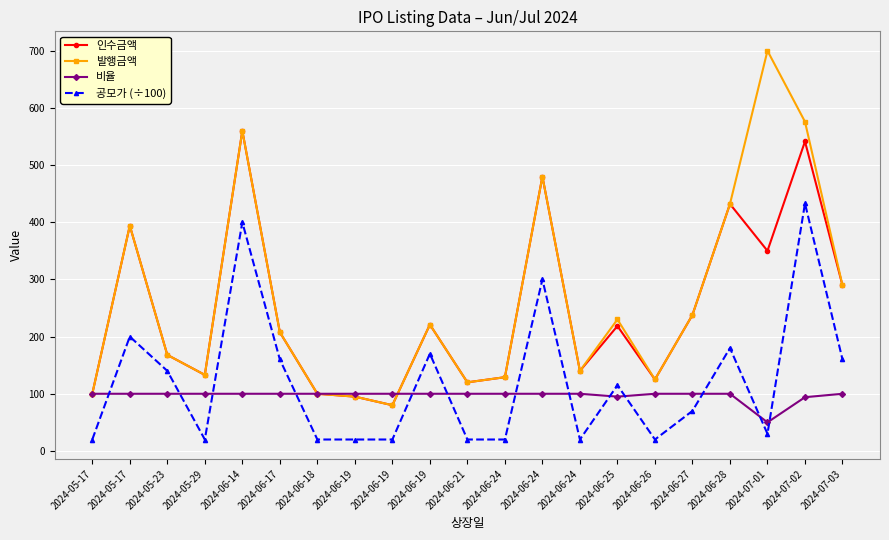

Reading left to right, extract all data points from this chart.

인수금액: 100.0	394.0	168.0	133.0	560.0	207.7	100.0	95.0	80.0	221.0	120.0	129.0	480.0	140.0	218.5	125.0	238.0	432.0	350.0	541.3	289.6
발행금액: 100.0	394.0	168.0	133.0	560.0	207.7	100.0	95.0	80.0	221.0	120.0	129.0	480.0	140.0	230.0	125.0	238.0	432.0	700.0	575.9	289.6
비율: 100.0	100.0	100.0	100.0	100.0	100.0	100.0	100.0	100.0	100.0	100.0	100.0	100.0	100.0	95.0	100.0	100.0	100.0	50.0	94.0	100.0
공모가 (÷100): 20.0	200.0	140.0	20.0	400.0	160.0	20.0	20.0	20.0	170.0	20.0	20.0	300.0	20.0	115.0	20.0	70.0	180.0	30.0	433.0	160.0